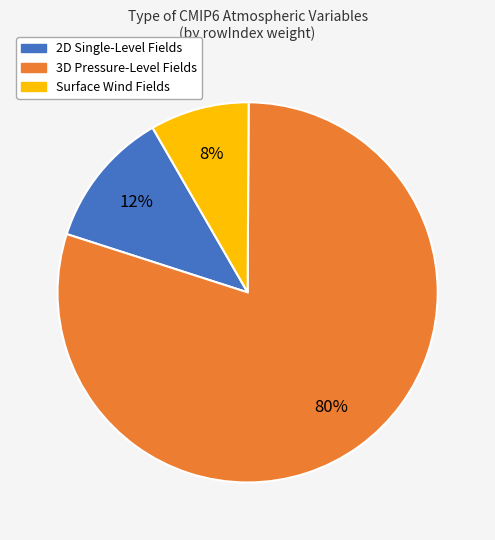

Between 3D Pressure-Level Fields and 2D Single-Level Fields, which is larger?

3D Pressure-Level Fields